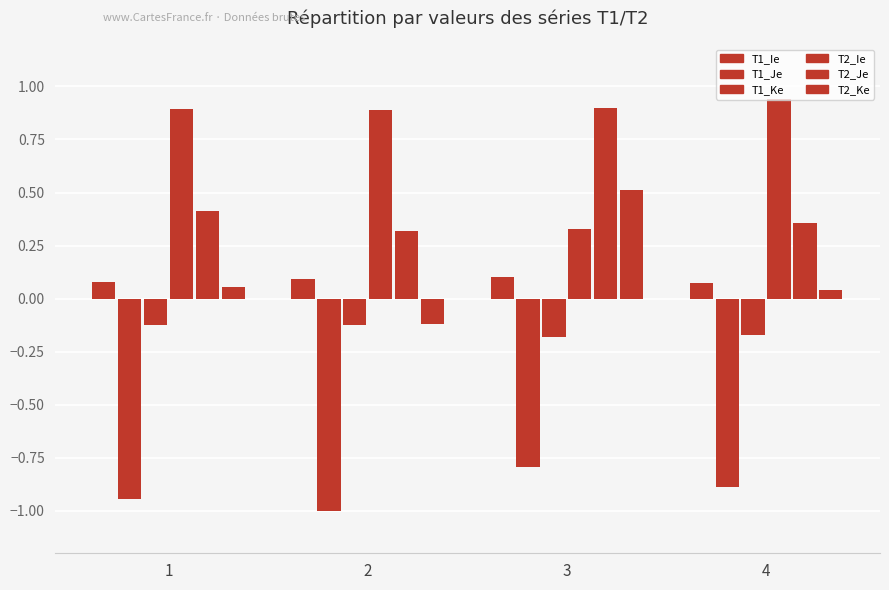

Which has a higher value, 2 or 4?

2